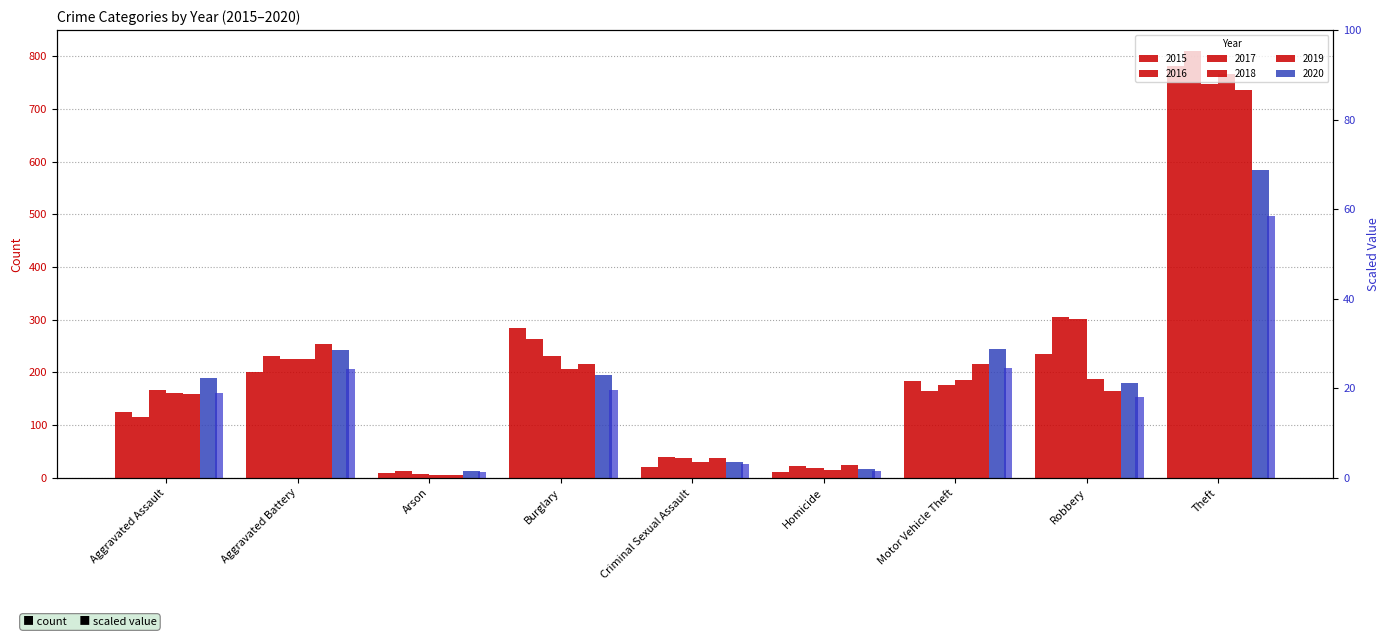

What is the value of the 6th bar from the left?

1.6